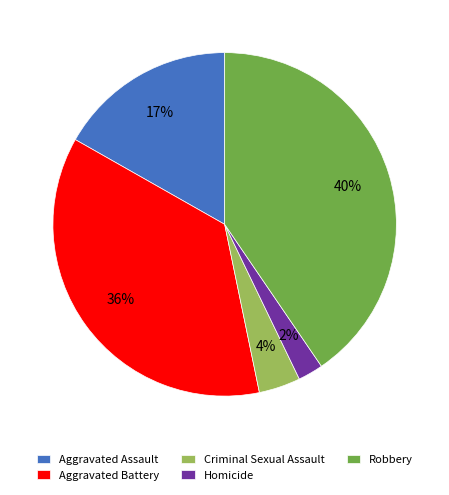

To the nearest percent, what portion does Robbery represent?

40%